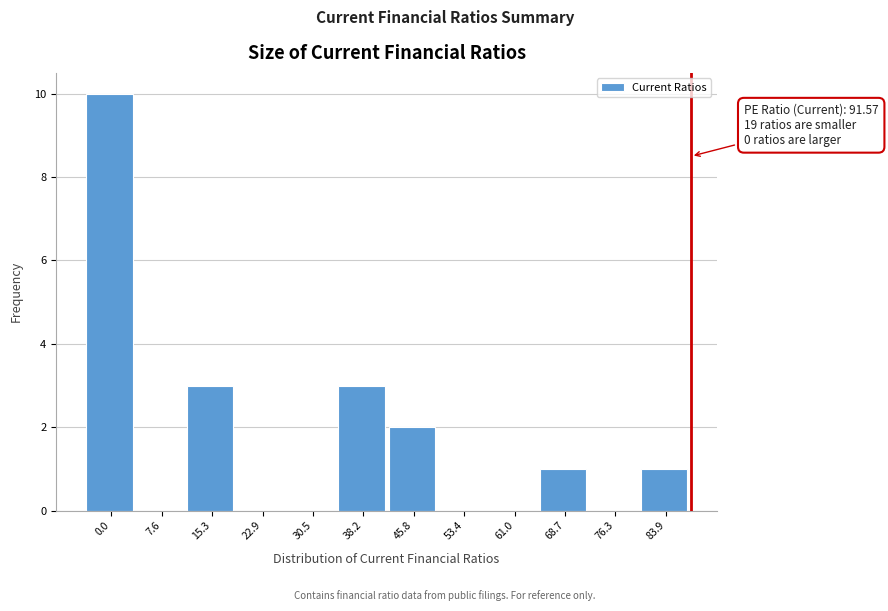

Reading left to right, extract all data points from this chart.

0.0=10	7.6=0	15.3=3	22.9=0	30.5=0	38.2=3	45.8=2	53.4=0	61.0=0	68.7=1	76.3=0	83.9=1